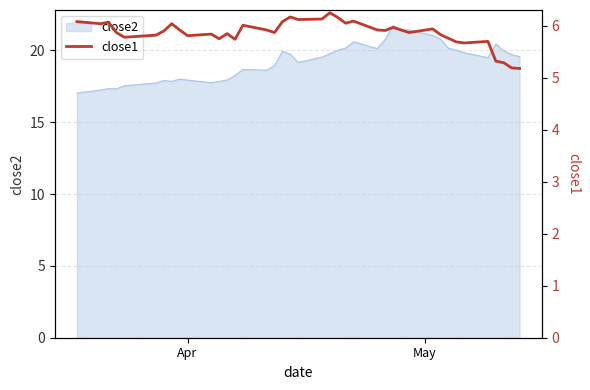

What is the minimum value for close2?

17.0